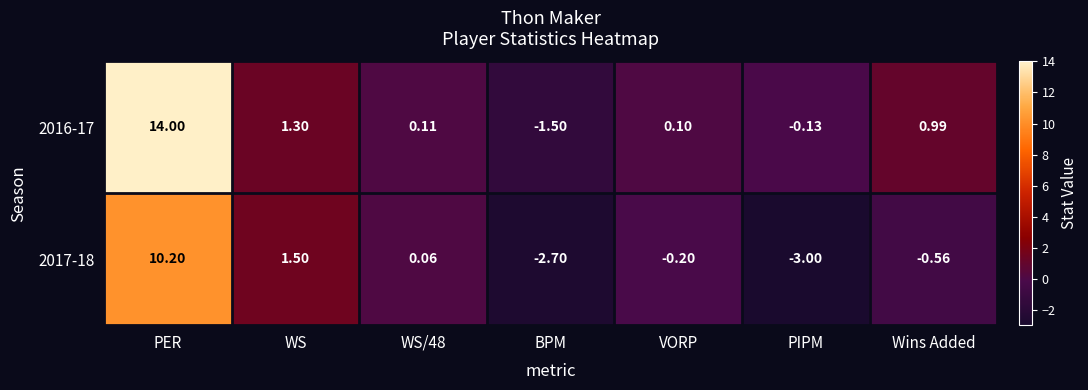

Which series has the largest total across all categories?

2016-17